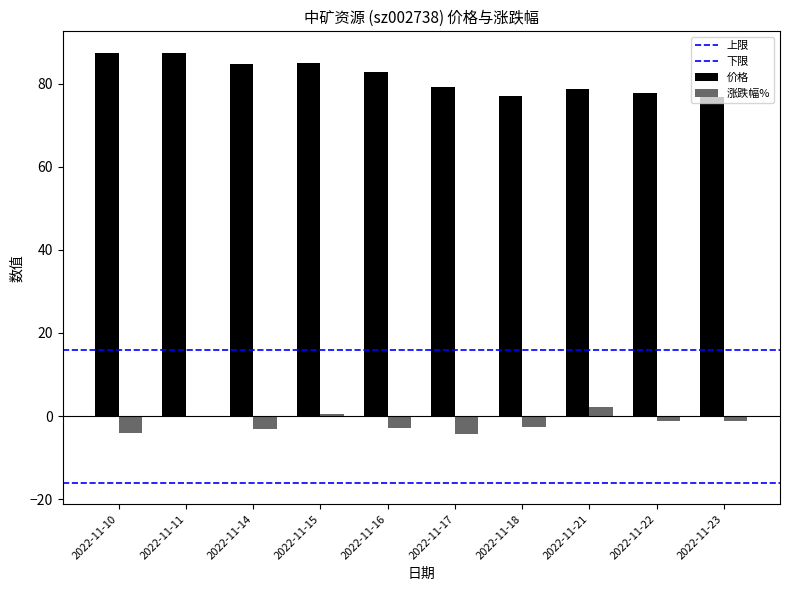

Are the bars horizontal?

No